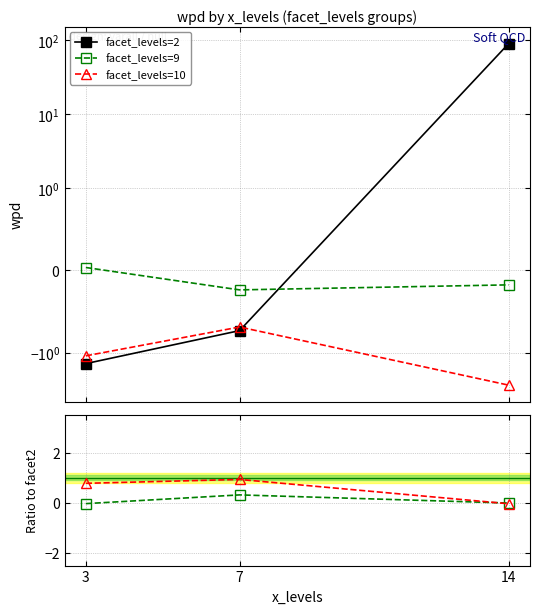

What is the sum of all facet_levels=10 values?

-4.5